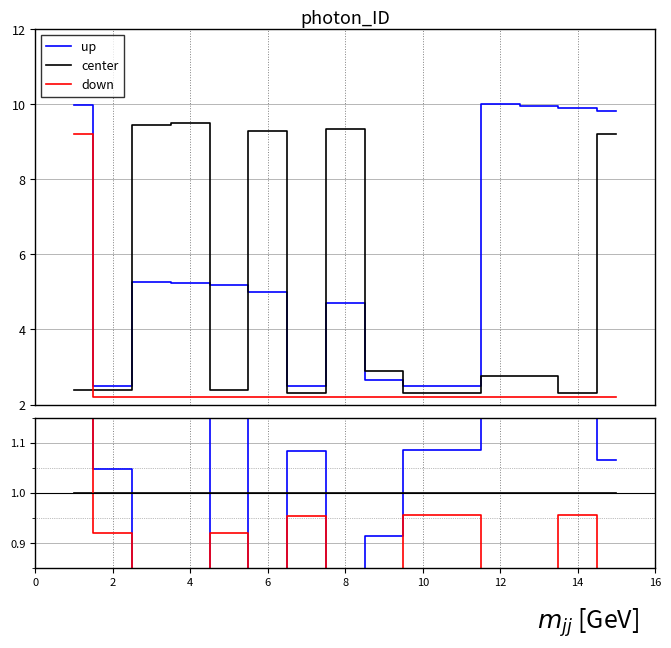

How many data points does each series have?

15